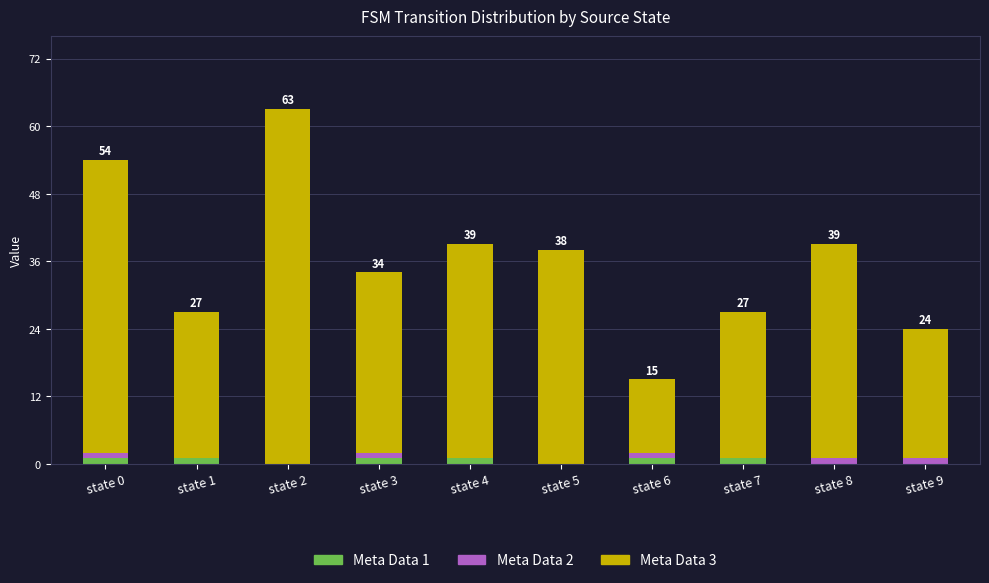

True or false: Meta Data 1 has a value of 1 at state 4.

True